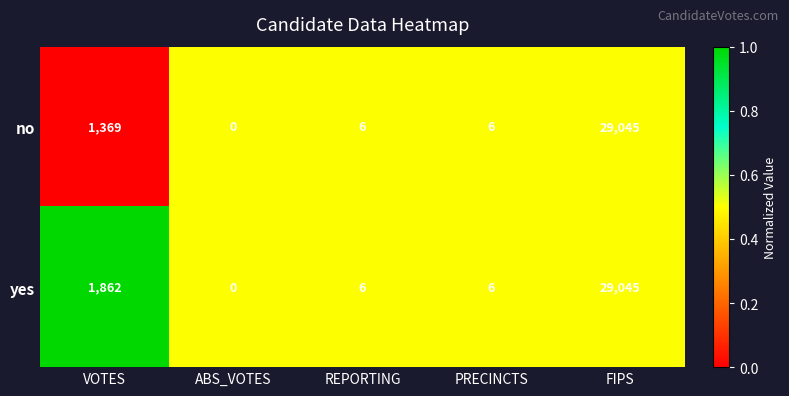

Reading left to right, transcribe all the data shown in this chart.

no: 1369	0	6	6	29045
yes: 1862	0	6	6	29045